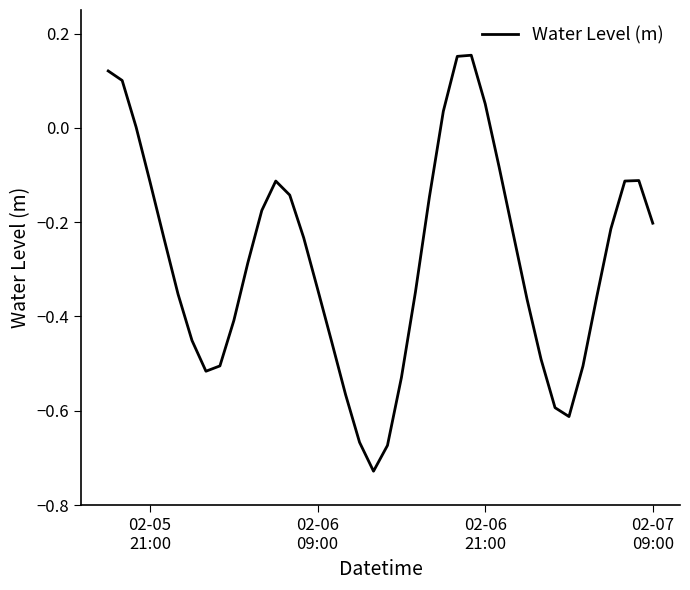

How many lines are shown in the chart?

1